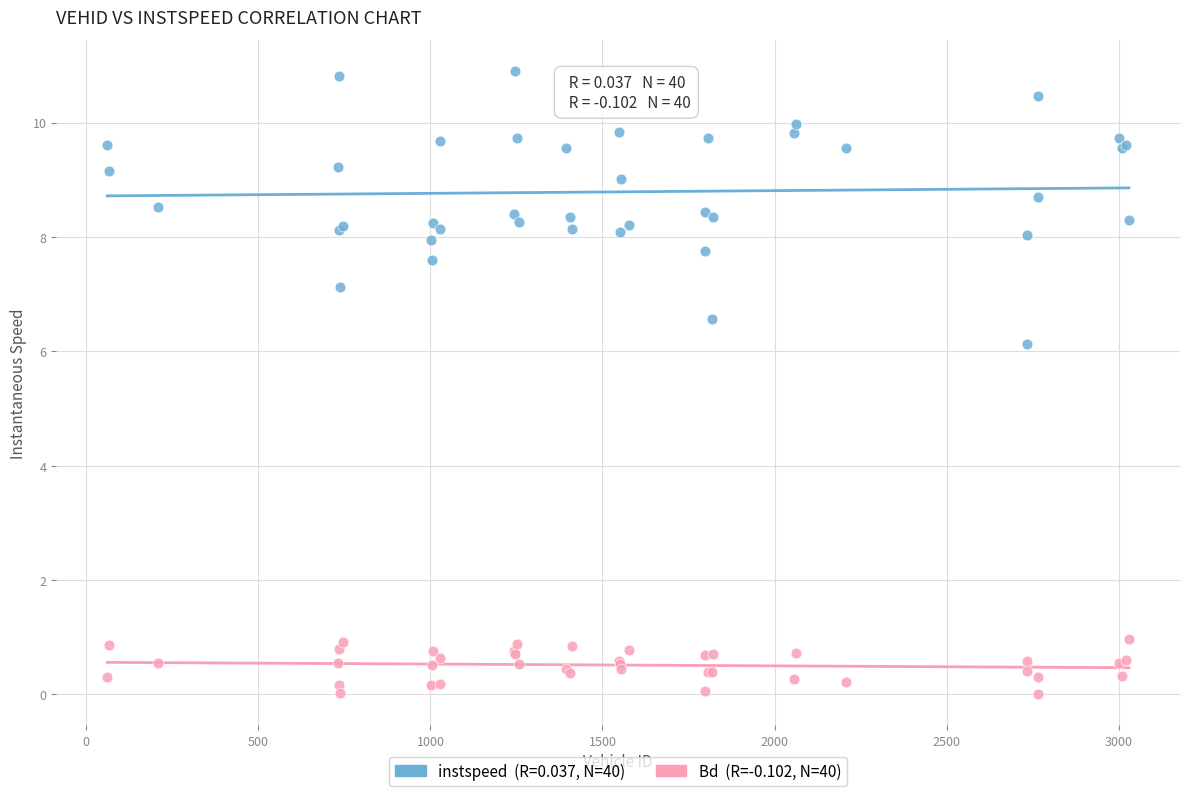

Across all series, what Y value is closest to 5?

6.1